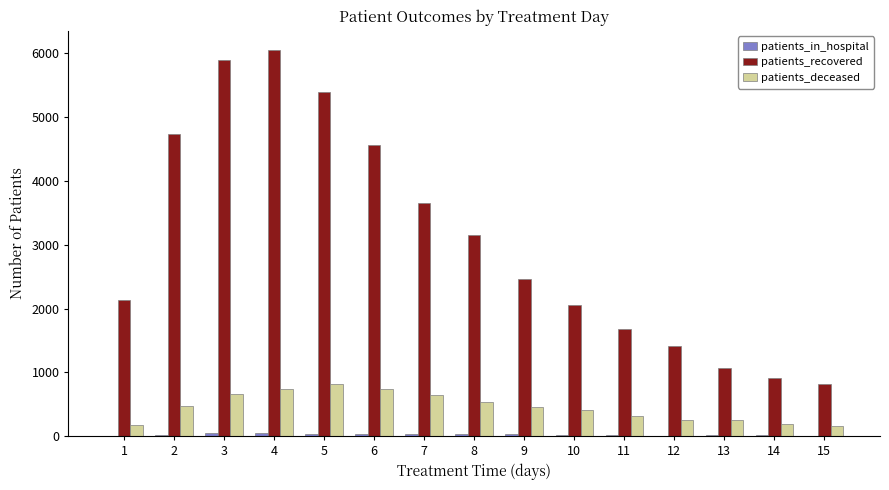

What is the maximum value shown in the chart?

6054